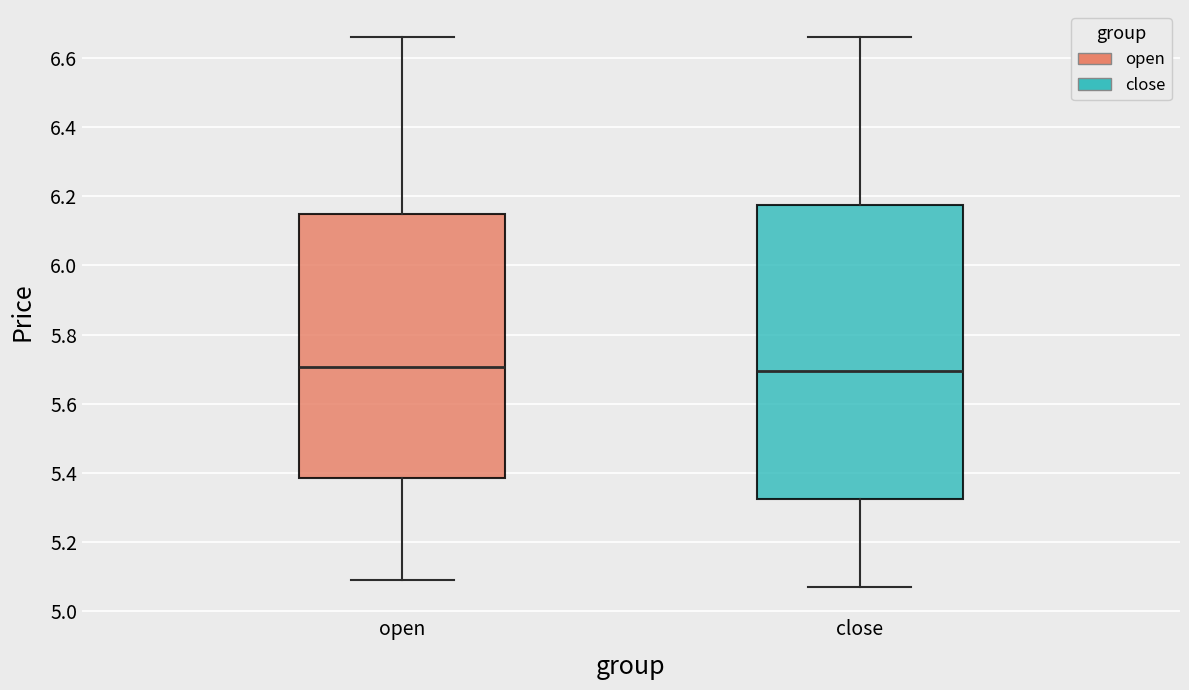

Reading left to right, read every box against the y-axis: the position of its median line, the range the box covers, and the ends of its whiskers. The values are not printed on the chart, so give them approximately, as read against the axis.

open: median 5.70, box 5.38 to 6.16, whiskers 5.10 to 6.66
close: median 5.70, box 5.32 to 6.18, whiskers 5.08 to 6.66